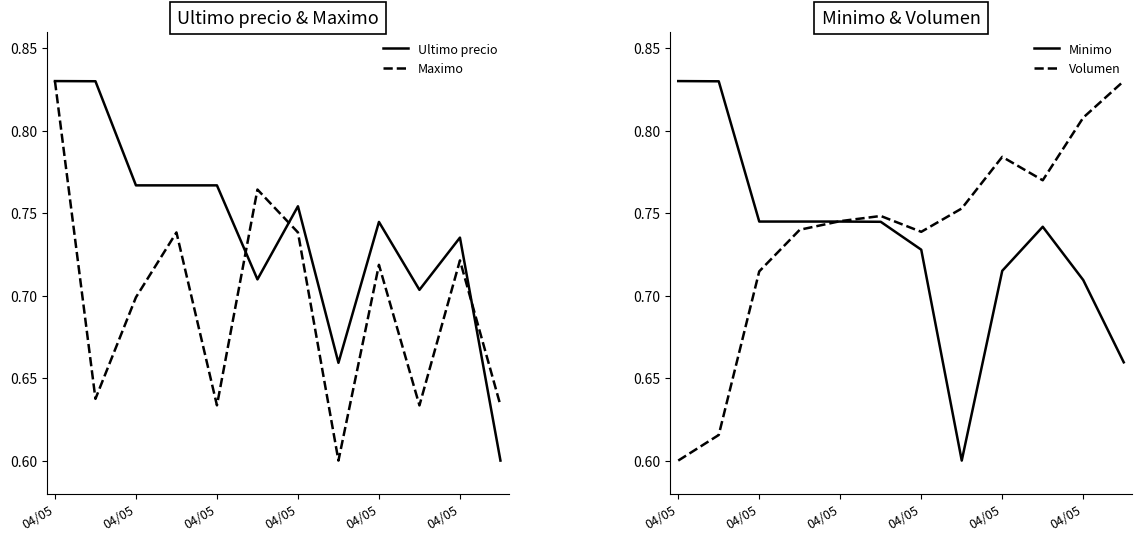

What is the sum of all Minimo values?

8.8